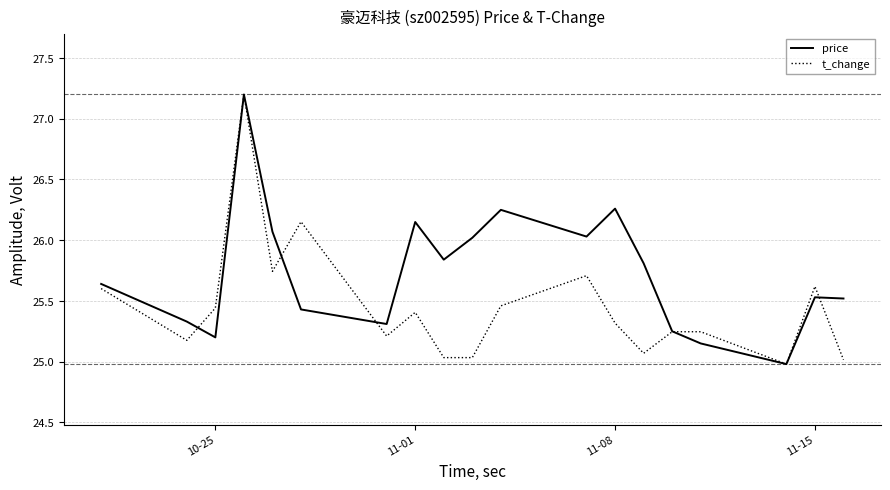

Rank the series by their average value, from highest to lowest.

price, t_change